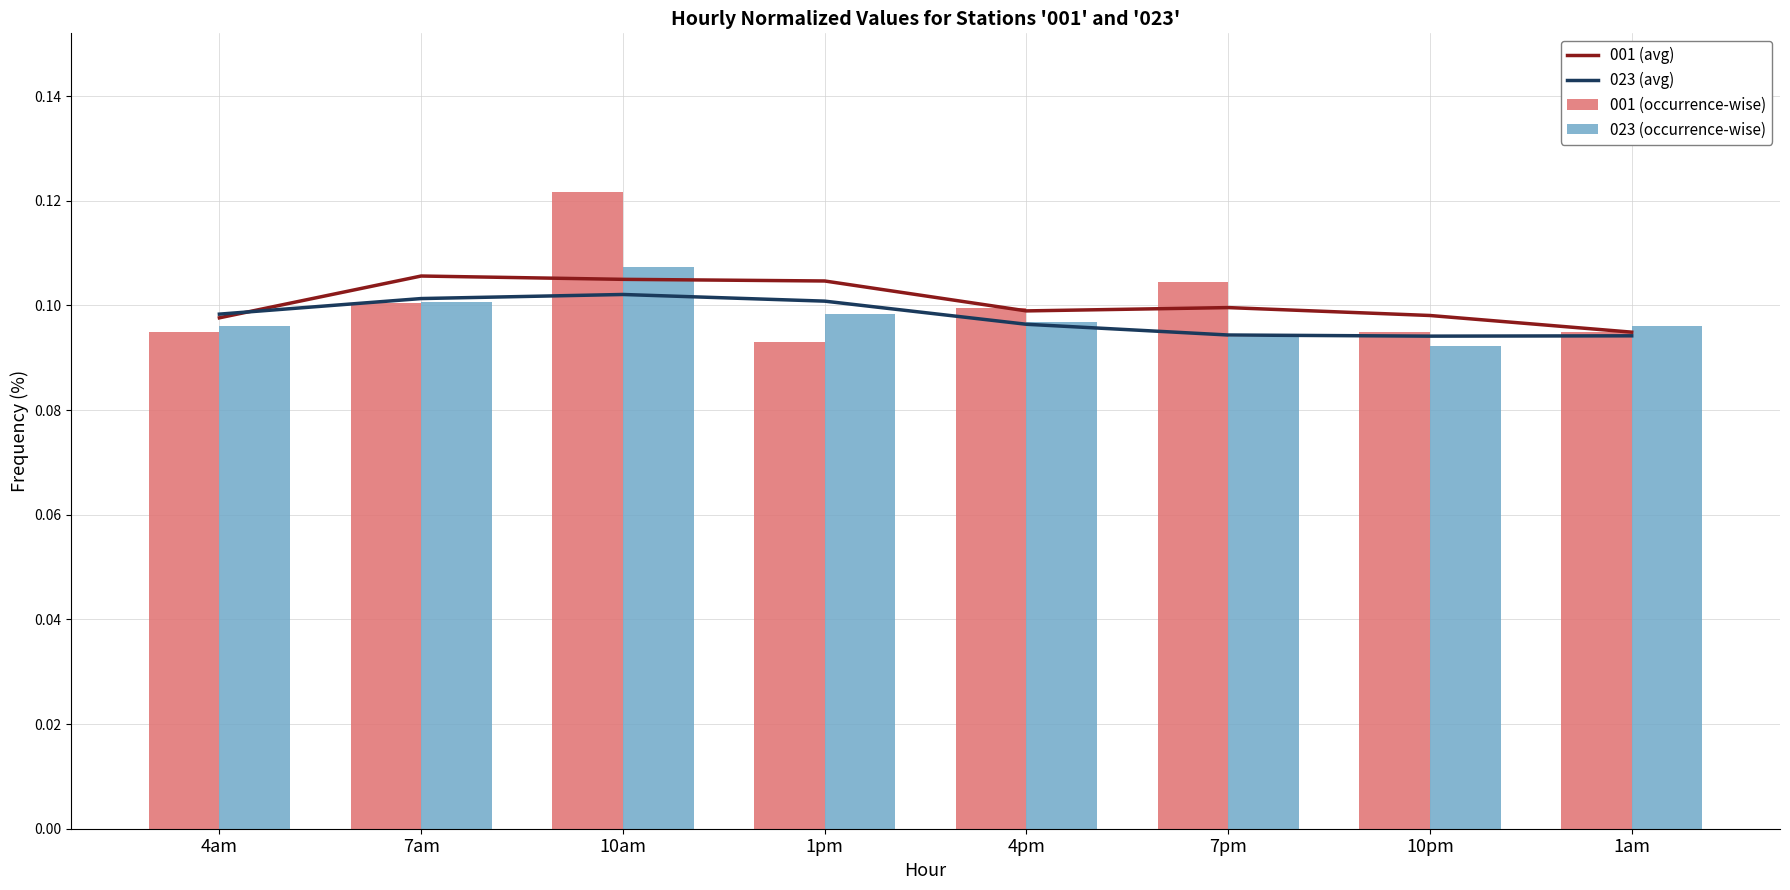

What are all the series names shown in the legend?

001 (avg), 023 (avg), 001 (occurrence-wise), 023 (occurrence-wise)